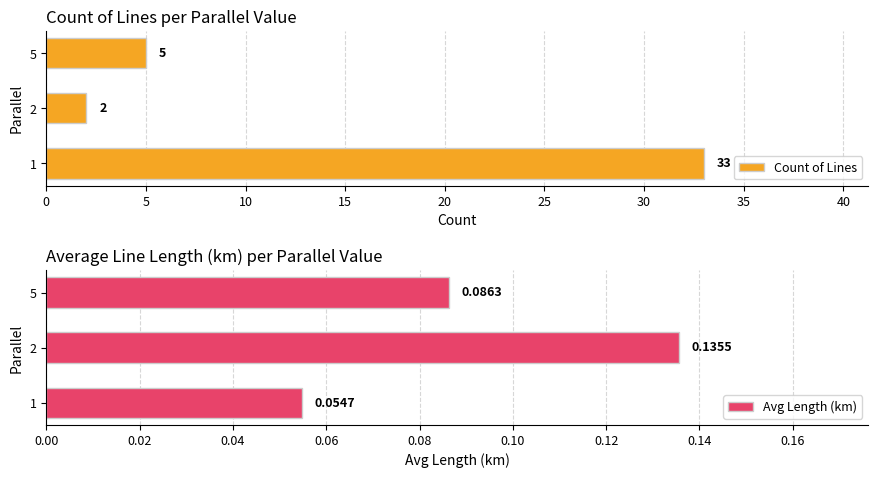

Rank the categories by Avg Length (km) value from lowest to highest.

1, 5, 2